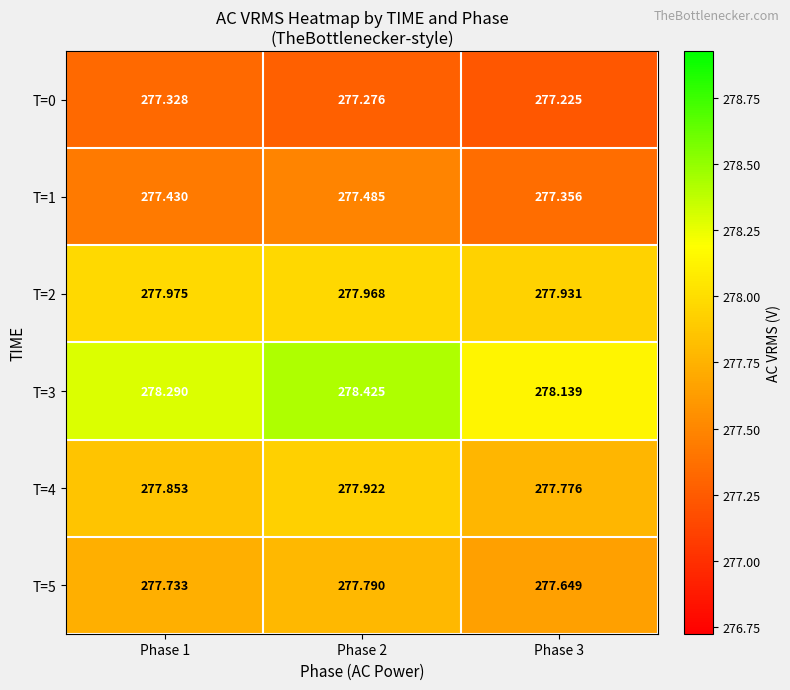

Is the value of T=0 at Phase 1 greater than the value of T=1 at Phase 3?

No